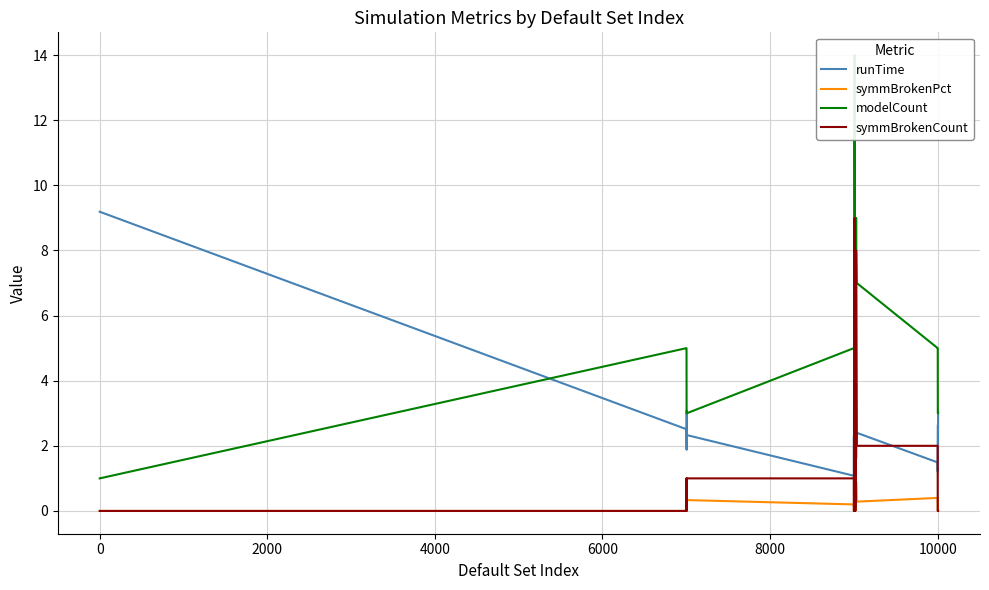

Count the symmBrokenCount values in the range 0 to 3.

26